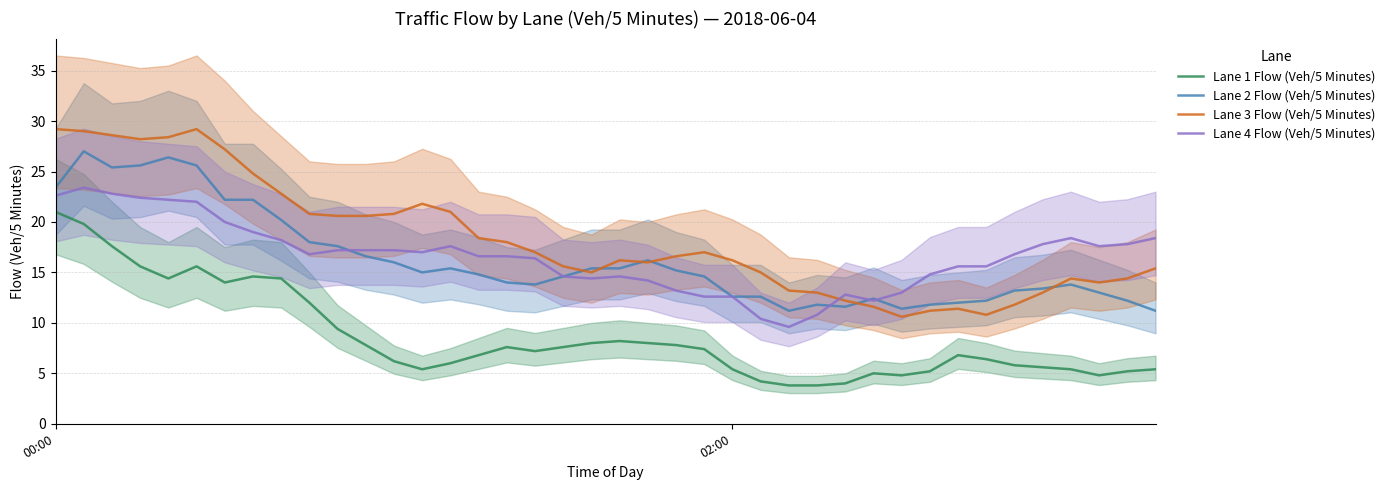

What is the minimum value for Lane 4 Flow (Veh/5 Minutes)?

9.6